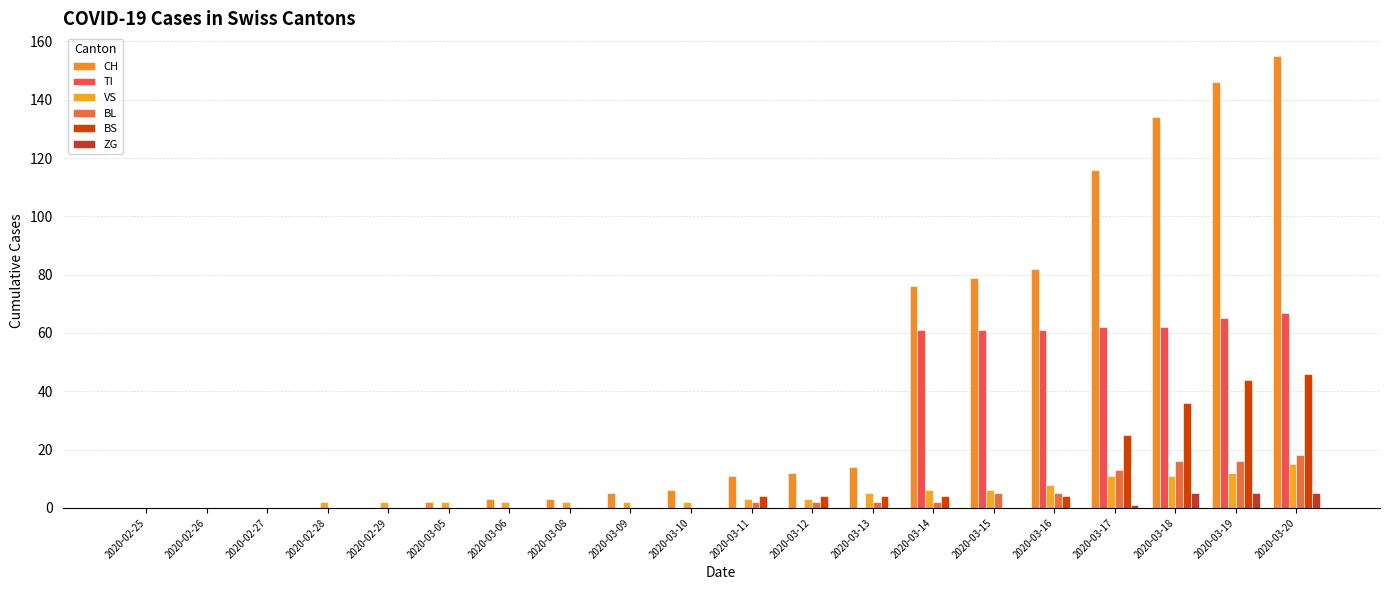

How many distinct data groups are displayed?

6